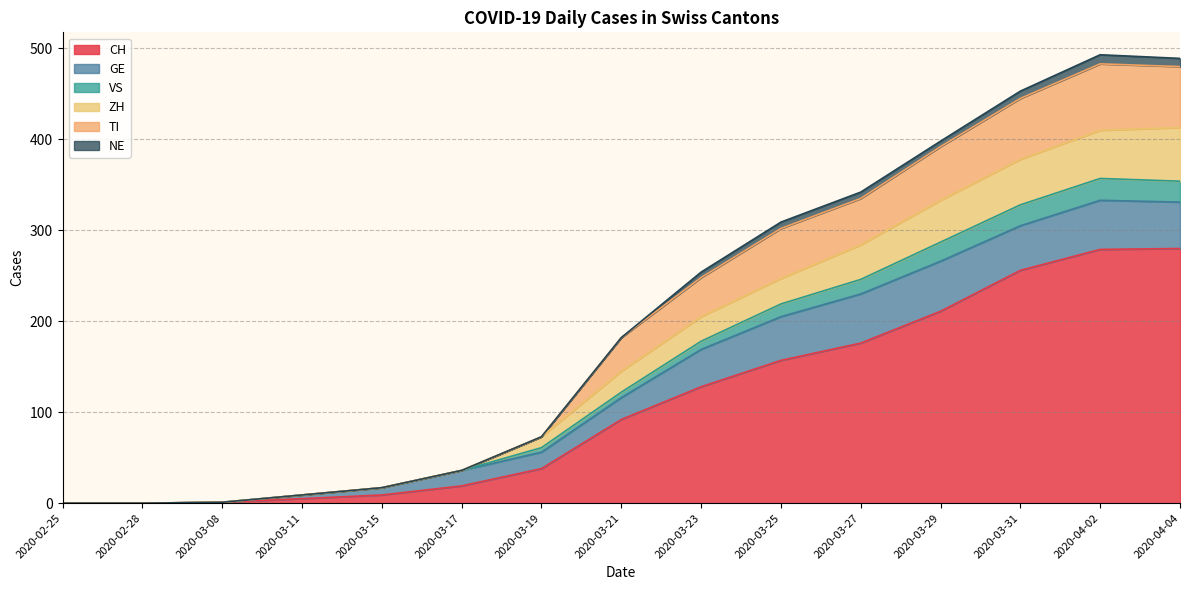

Between 2020-03-29 and 2020-03-19, which is larger?

2020-03-29